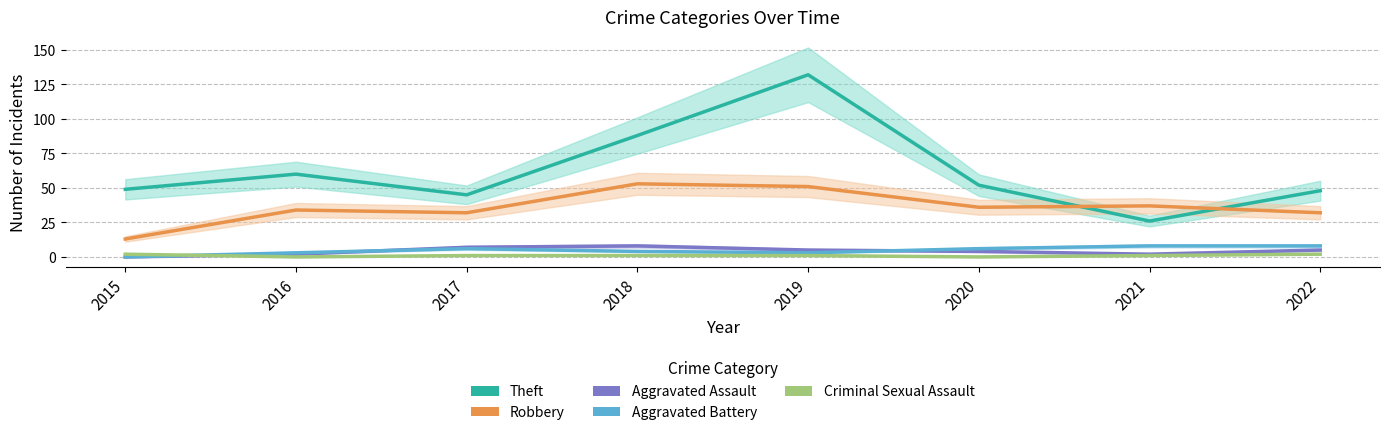

Read the Aggravated Assault value at 2017.

7